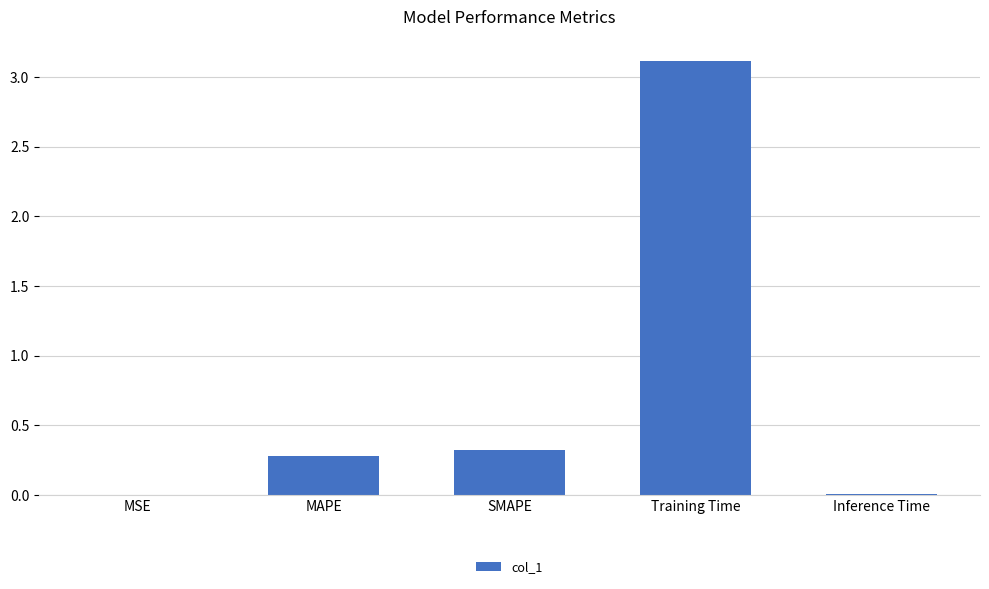

What is the sum of all values?

3.7